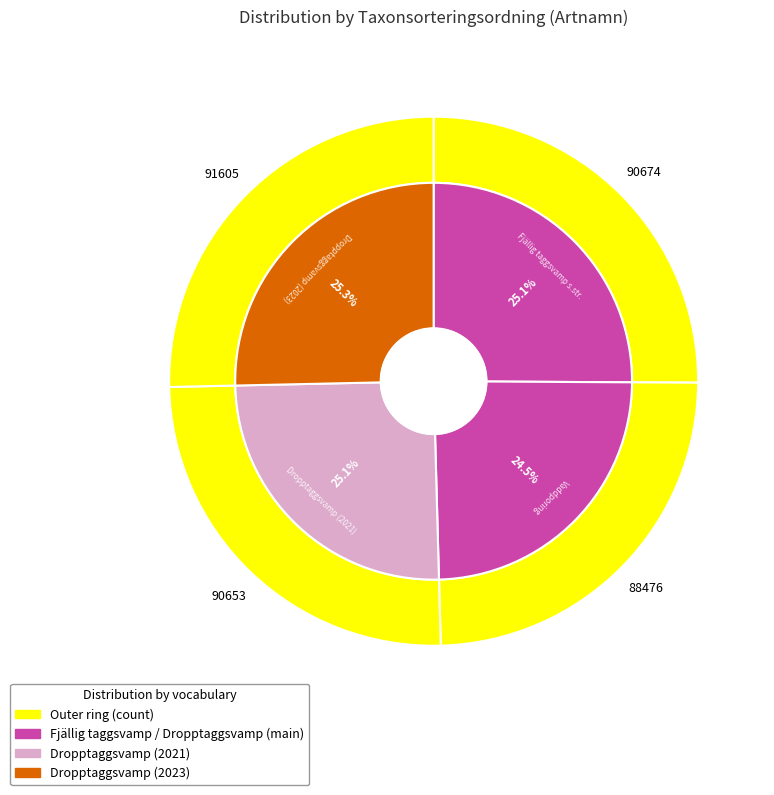

Combined, do Dropptaggsvamp (2021) and Vaddporing account for over 50%?

No